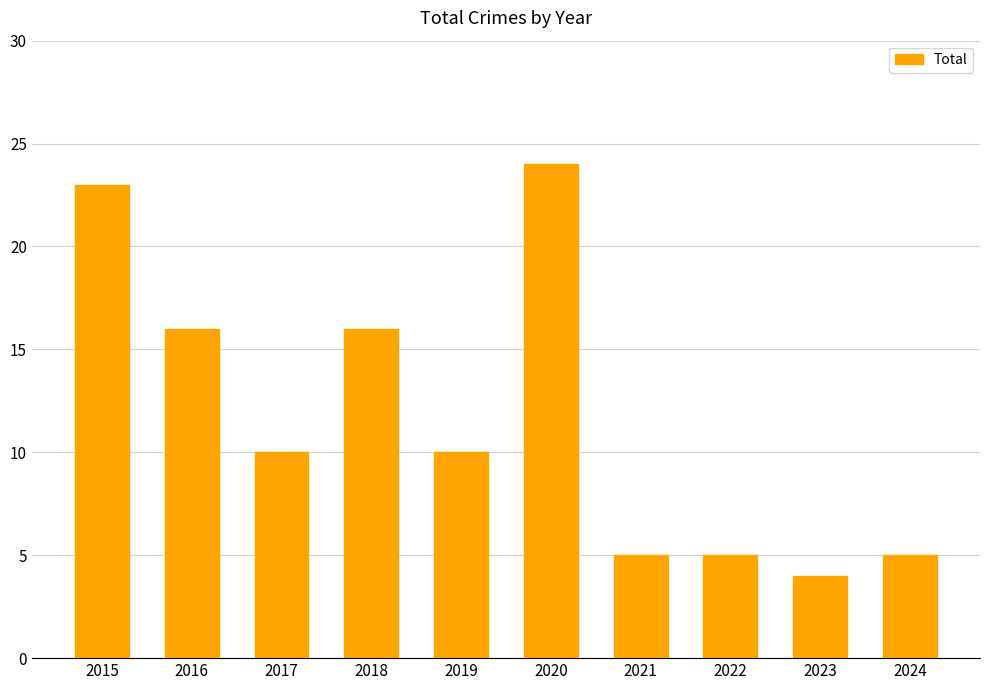

What is the ratio of the value at 2016 to the value at 2022?

3.2